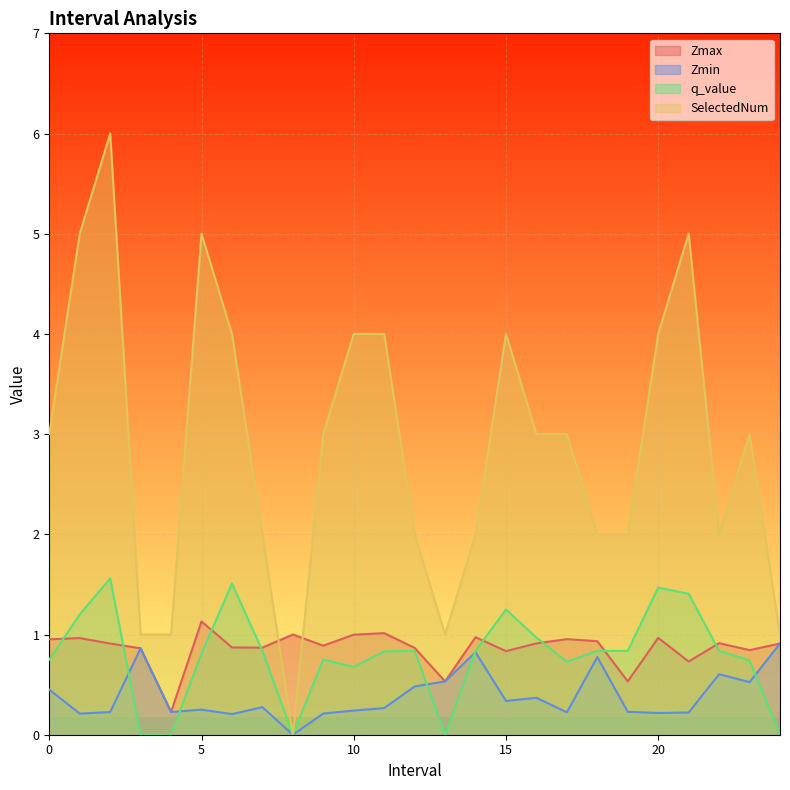

What is the greatest value displayed?

6.0